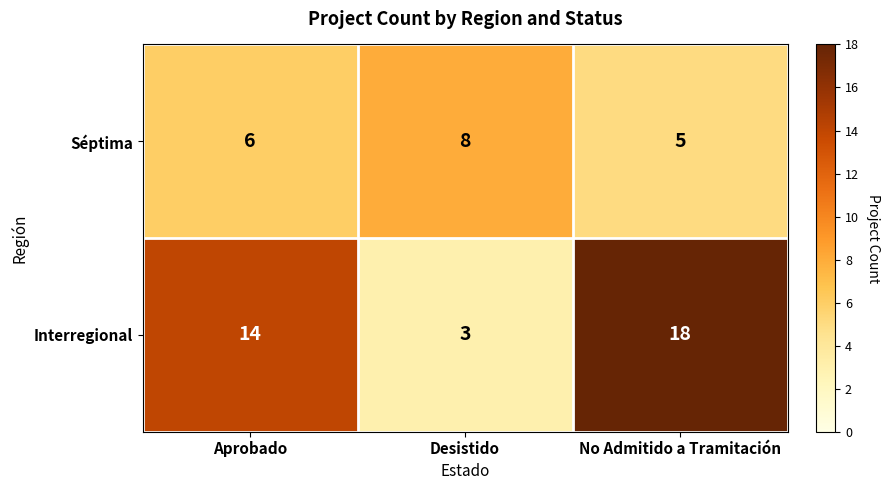

List the series in order of their peak value, highest first.

Interregional, Séptima